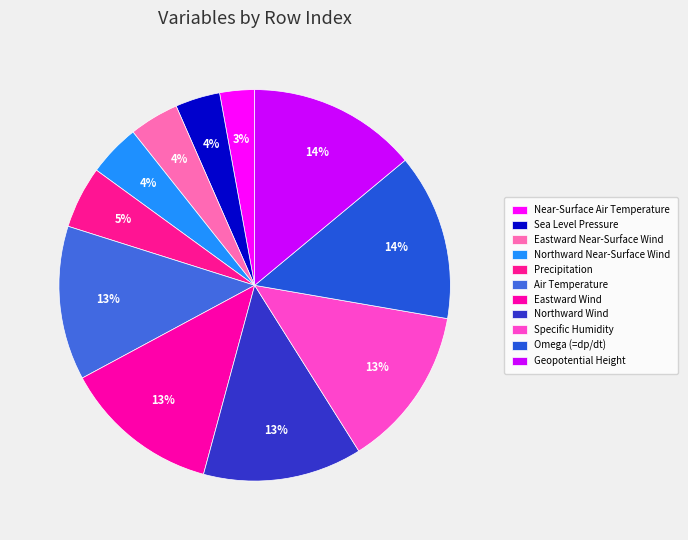

What is the smallest slice in the pie chart?

Near-Surface Air Temperature